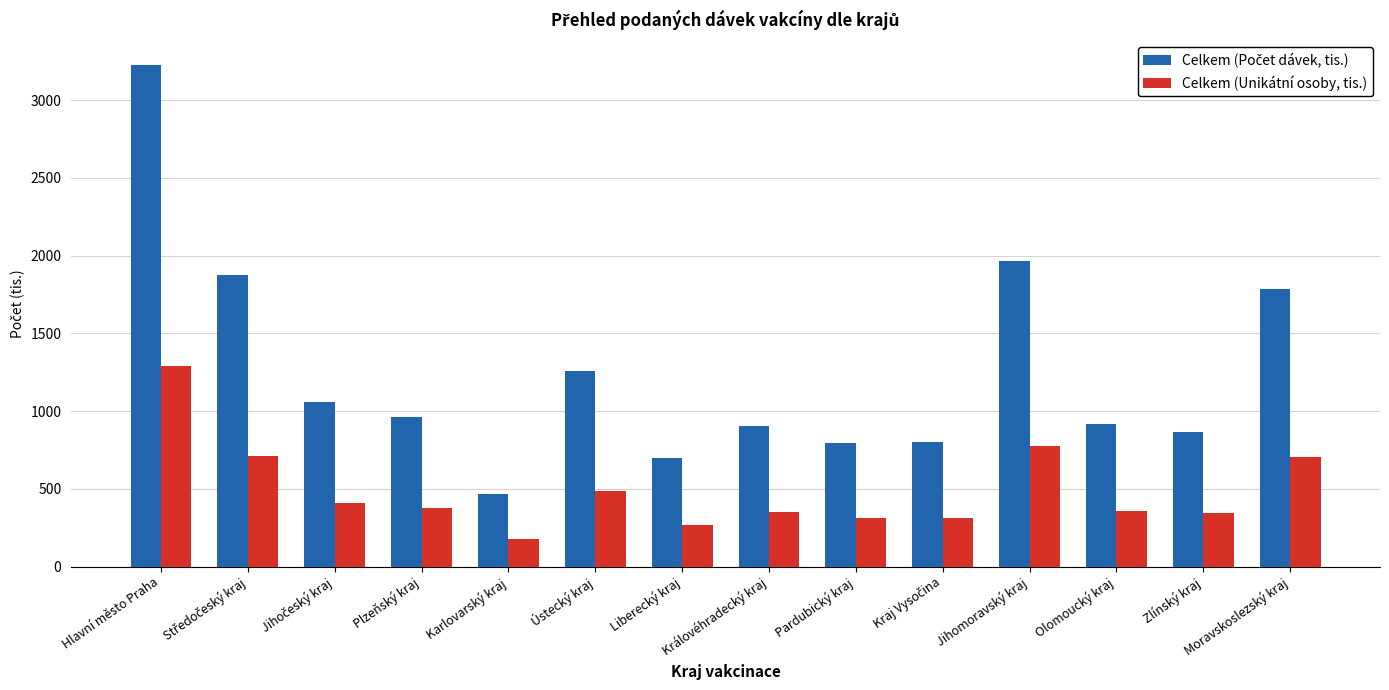

What is the spread (max minus min) of values at Olomoucký kraj?

557.0